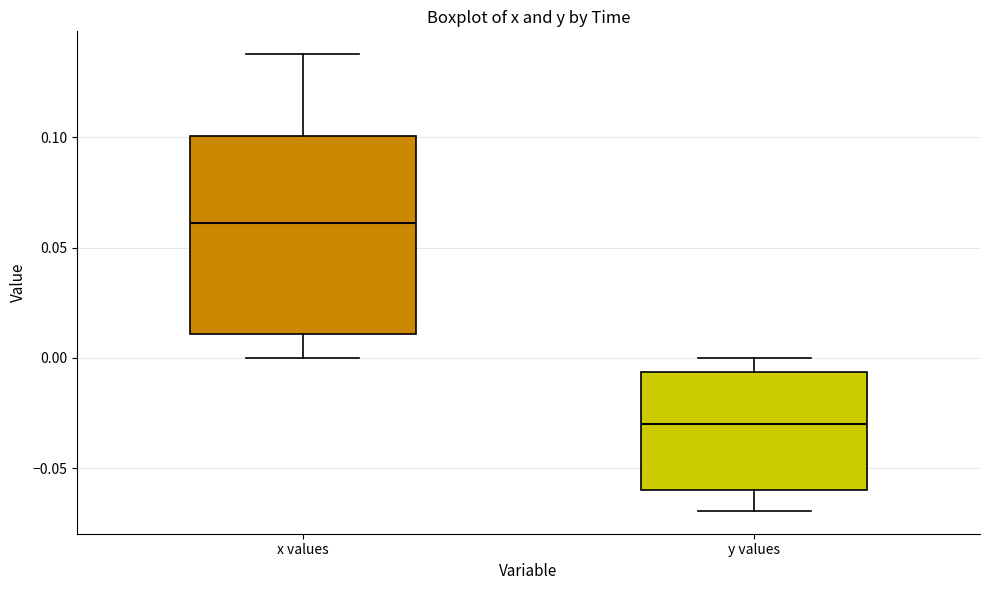

Which box has the highest median line?

x values